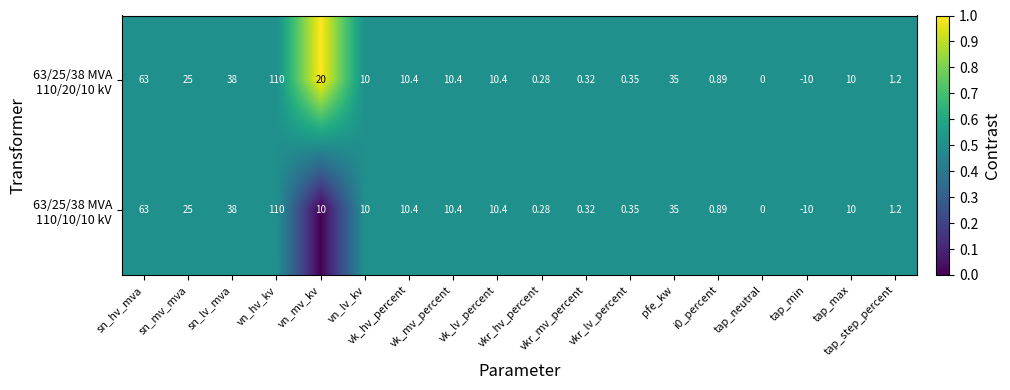

Count the number of categories in the chart.

18